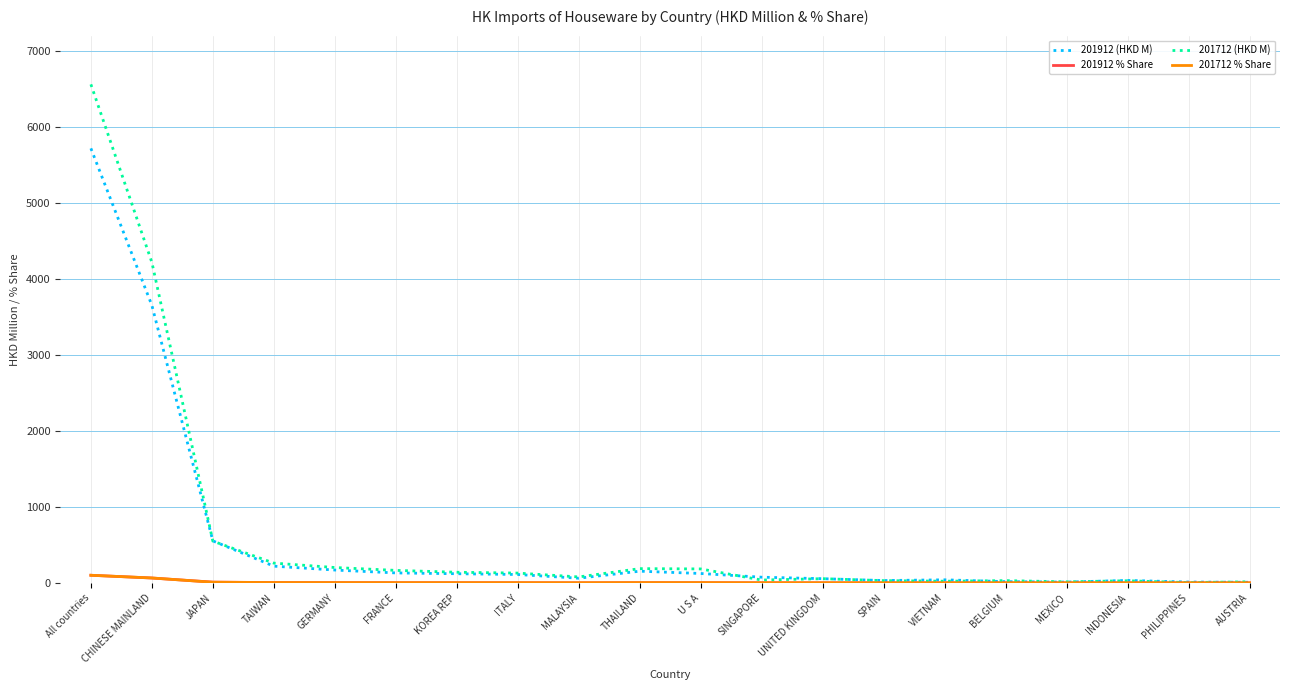

What is the average value of the 201712 (HKD M) series?

645.0